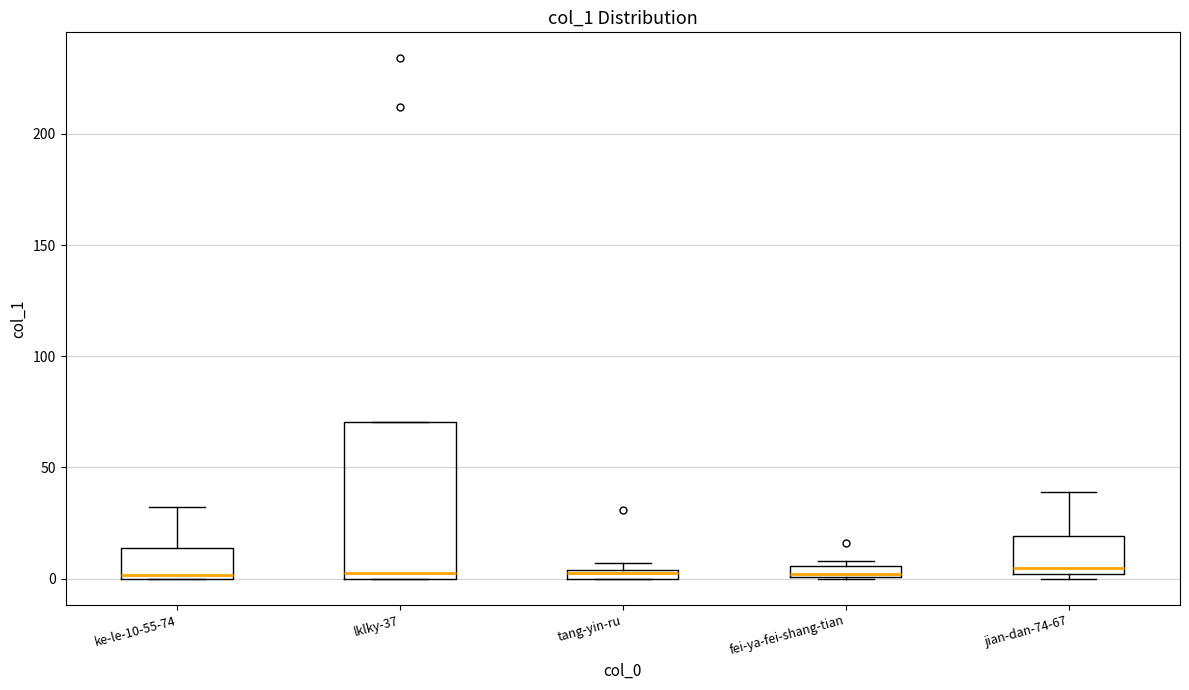

Which box is the tallest, from its lower edge to its upper edge?

lklky-37